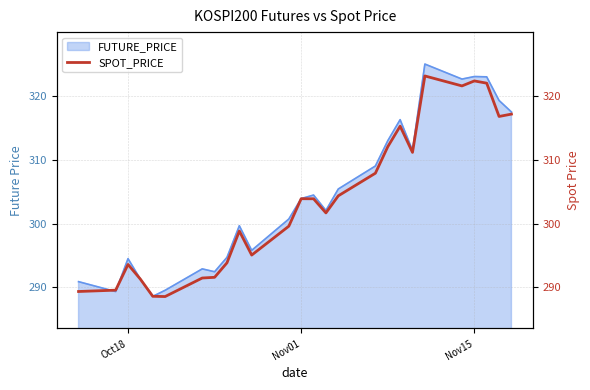

How many lines are shown in the chart?

1